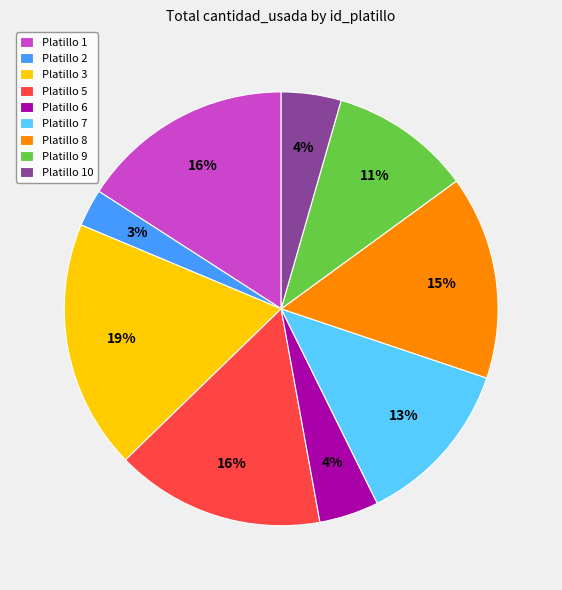

True or false: Platillo 3 accounts for 24% of the total.

False